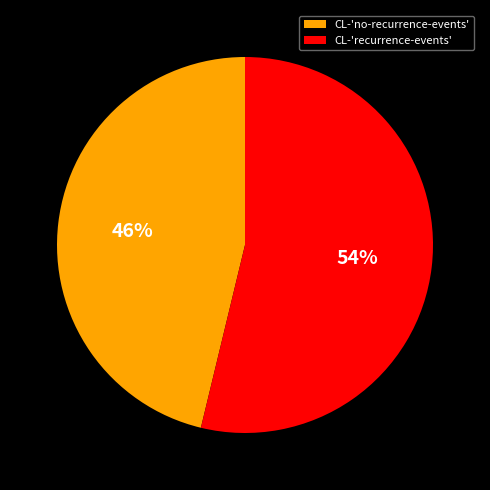

To the nearest percent, what is the combined percentage of CL-'no-recurrence-events' and CL-'recurrence-events'?

100%